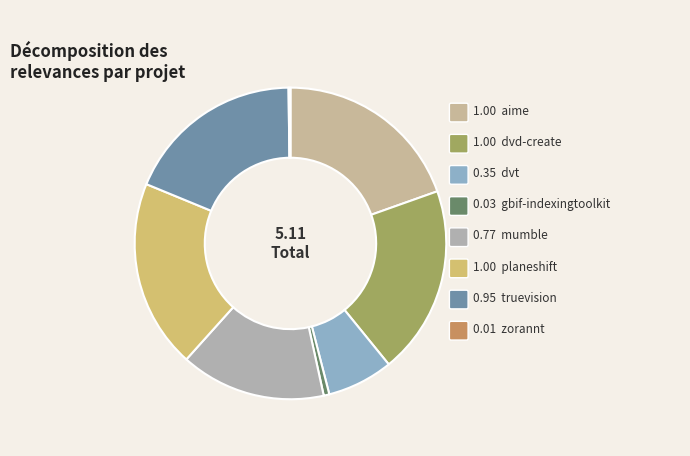

Is there any slice that represents more than half of the pie?

No